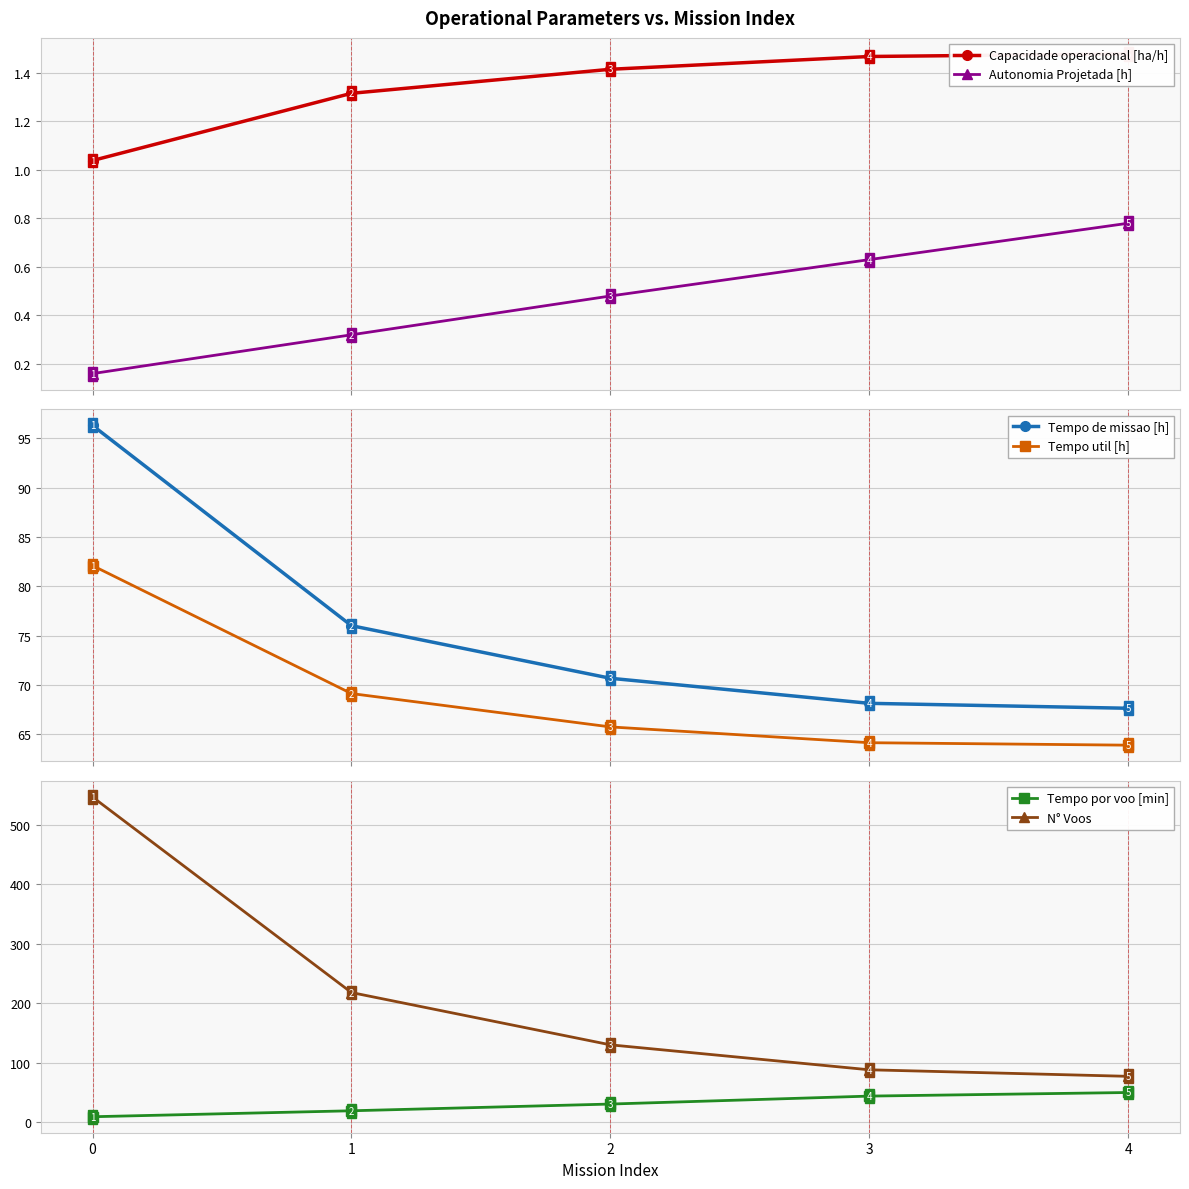

At how many categories does at least one series exceed 226?

1